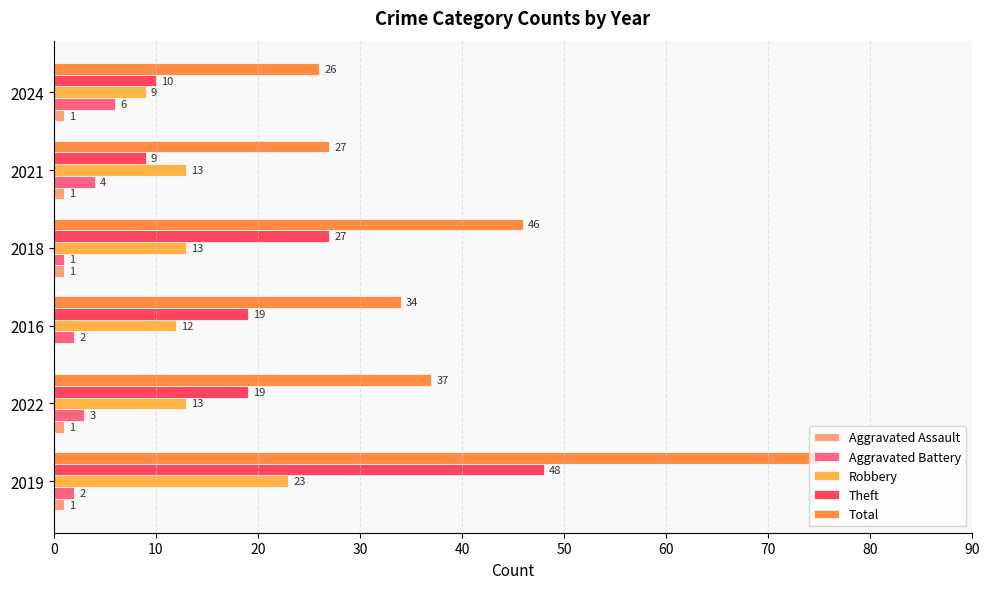

What is the value of the Total bar at the 2nd from the left?

37